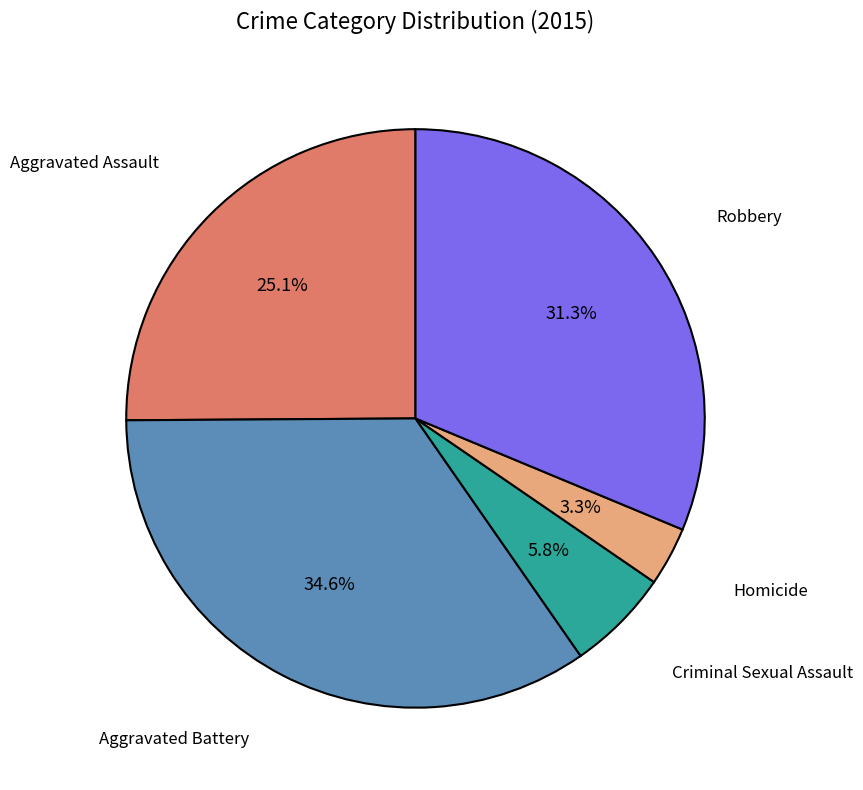

What portion of the pie excludes Aggravated Assault?

74.9%